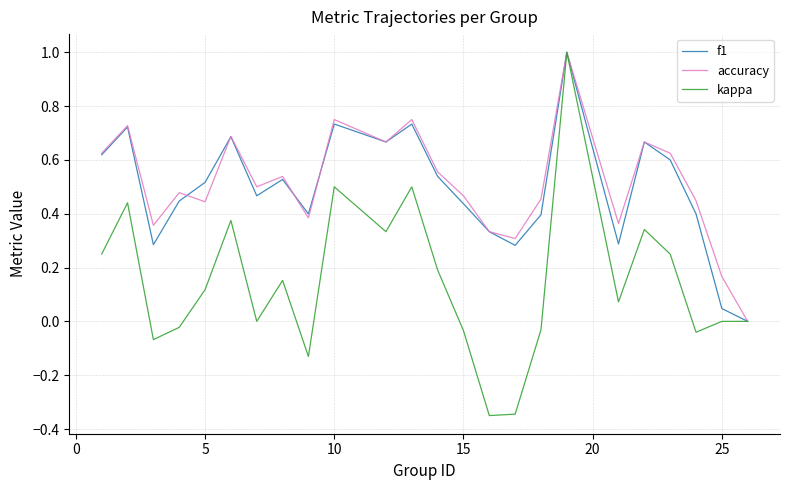

What is the maximum value shown in the chart?

1.0